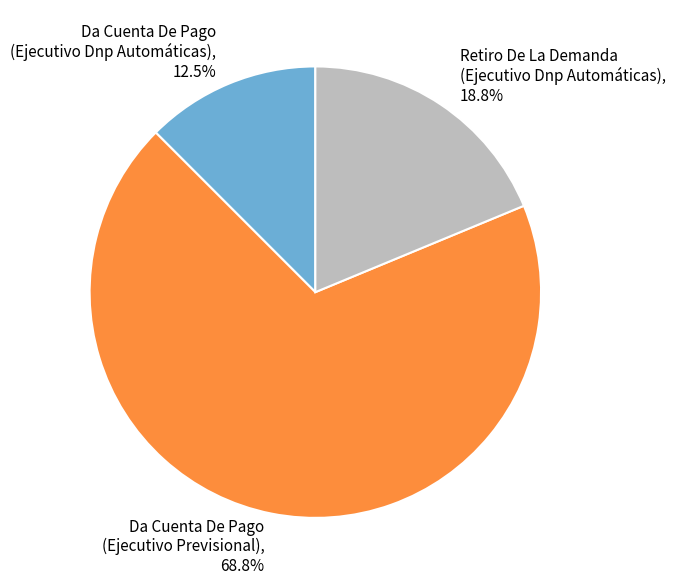

Is there any slice that represents more than half of the pie?

Yes